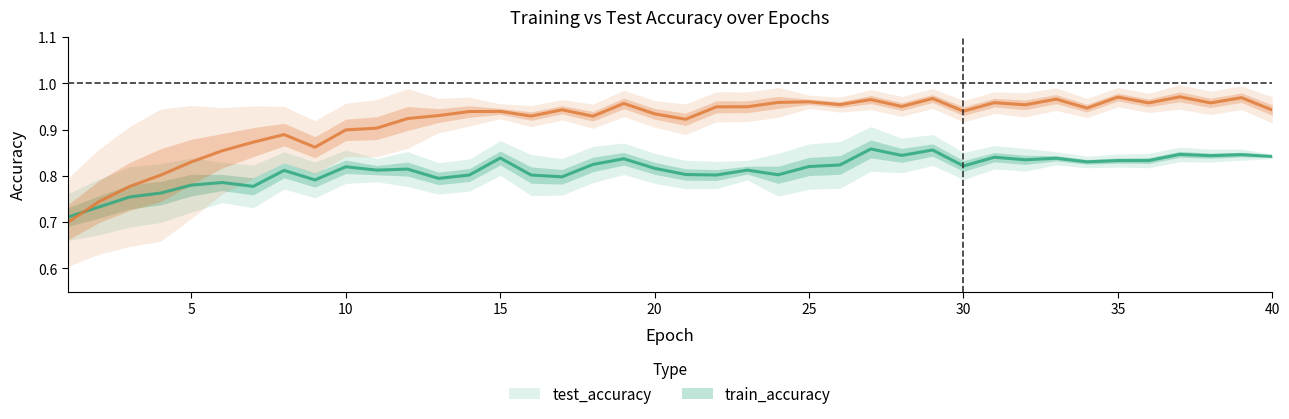

Where do test_accuracy and train_accuracy first cross each other?

1 and 2